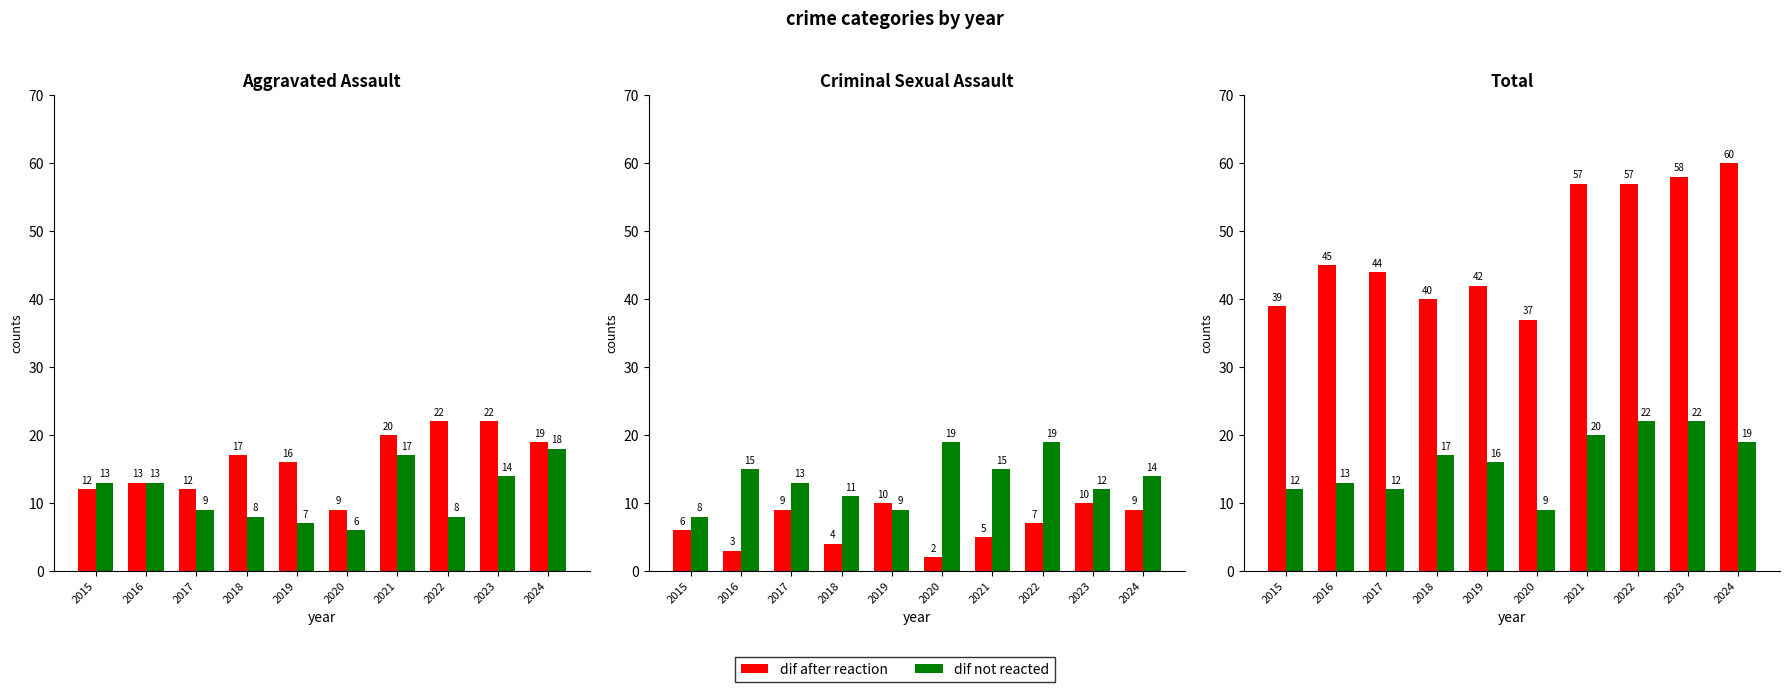

What is the total value across all series at 2016?

58